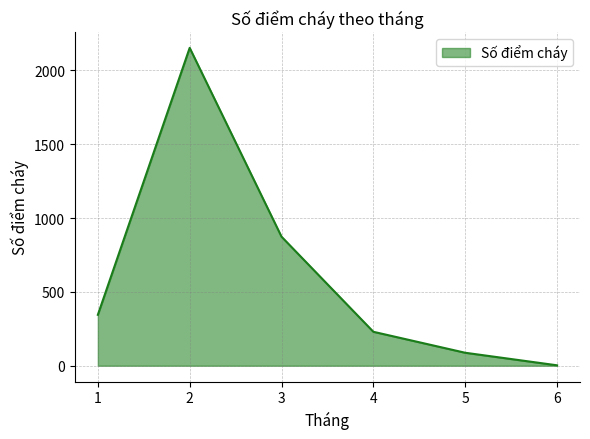

Rank the categories by value from lowest to highest.

6, 5, 4, 1, 3, 2